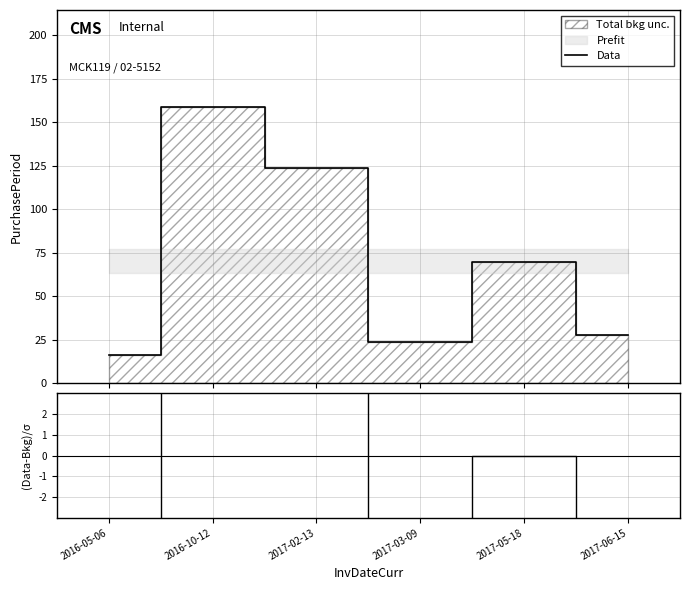

Is this an area chart (filled region under the line)?

No